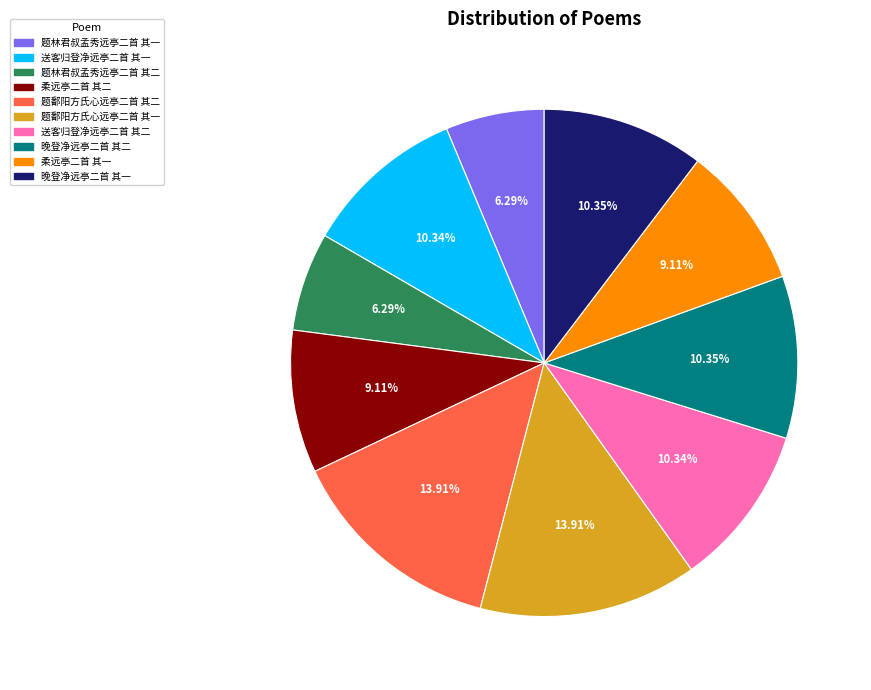

To the nearest percent, what is the average slice percentage?

10%